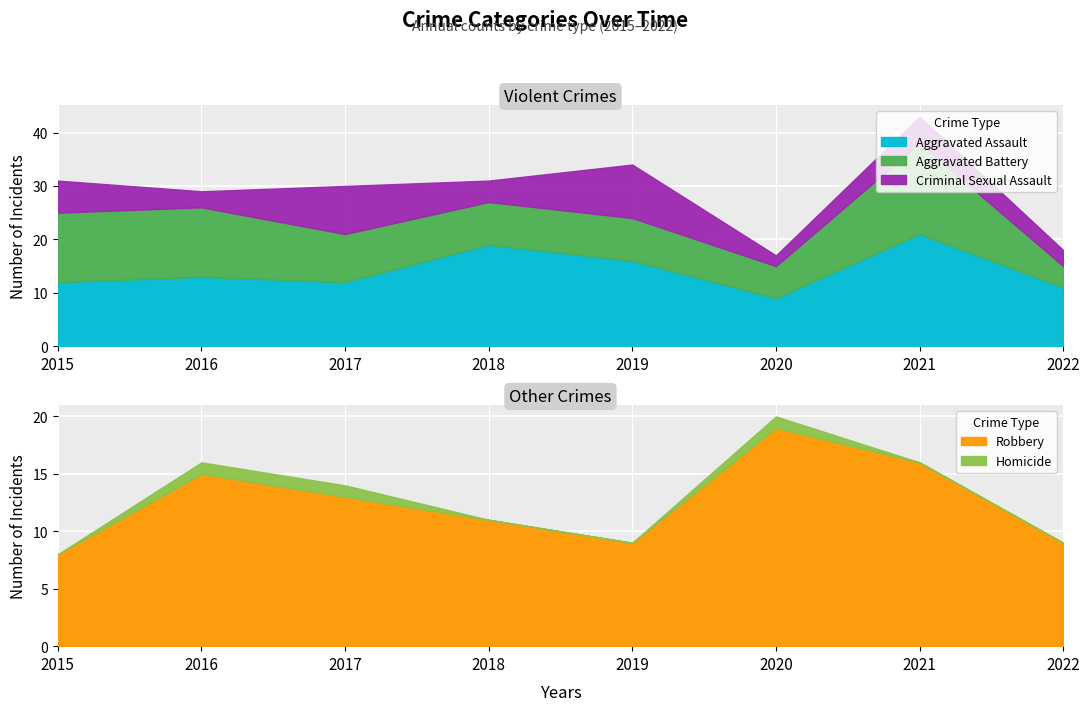

At which category is the sum across all series the highest?

2021